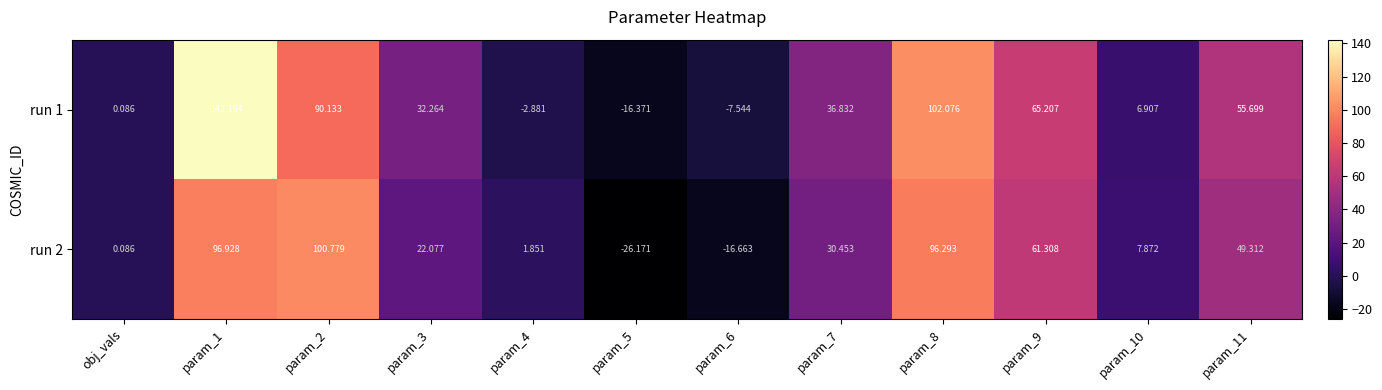

How many data points in run 1 are above 36?

6